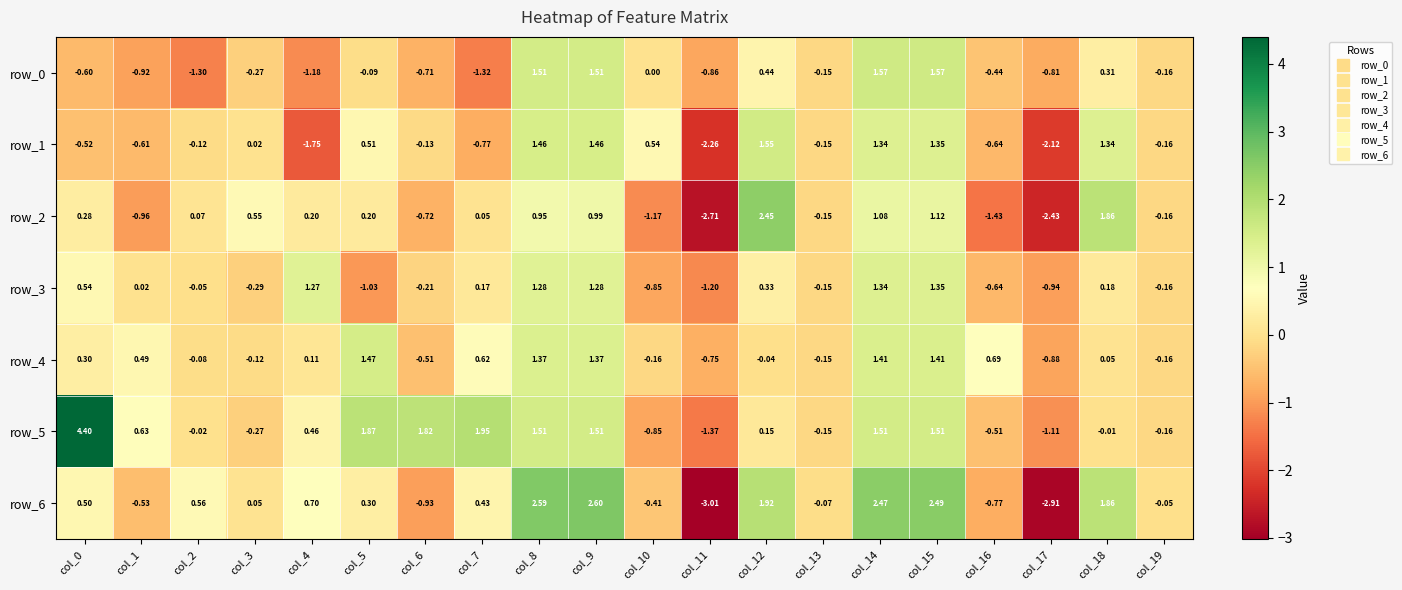

Is the value of row_0 at col_8 greater than the value of row_1 at col_5?

Yes